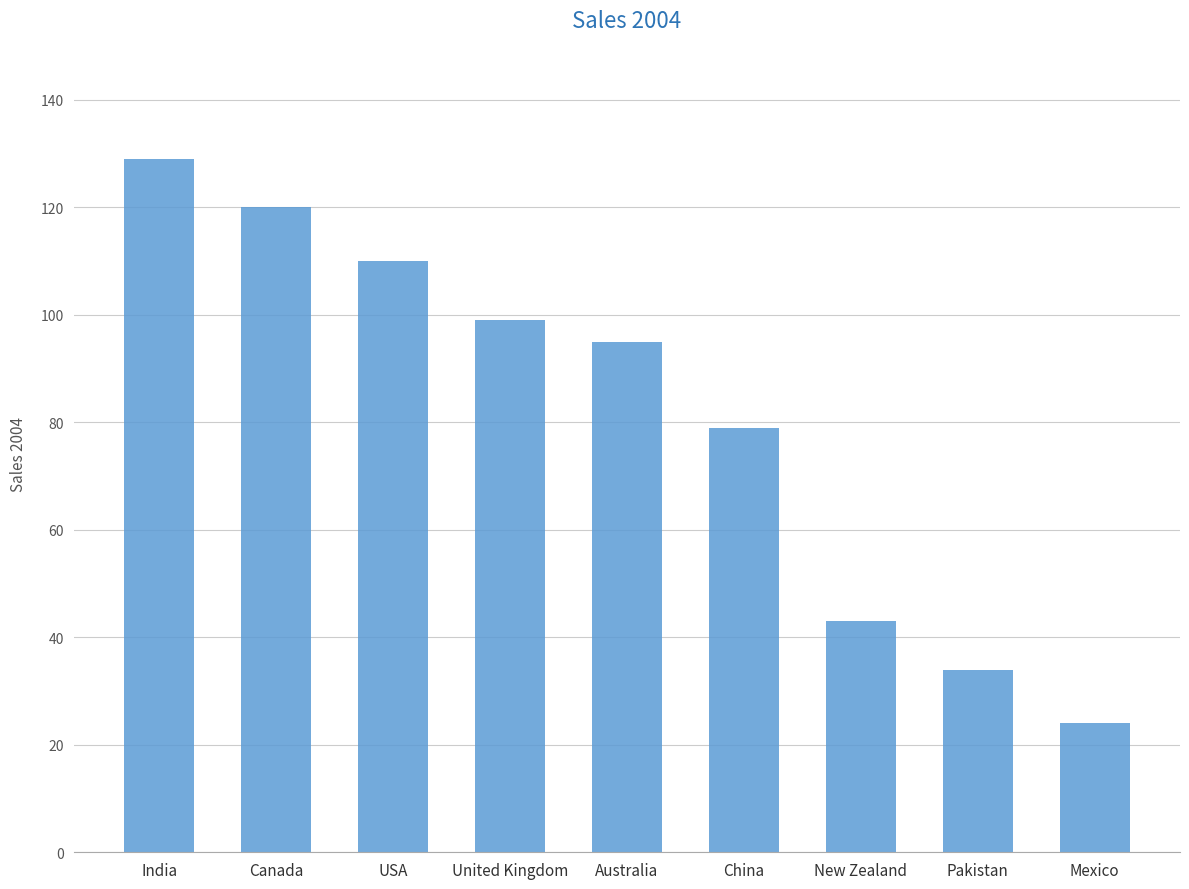

List the labels in order of value, largest first.

India, Canada, USA, United Kingdom, Australia, China, New Zealand, Pakistan, Mexico